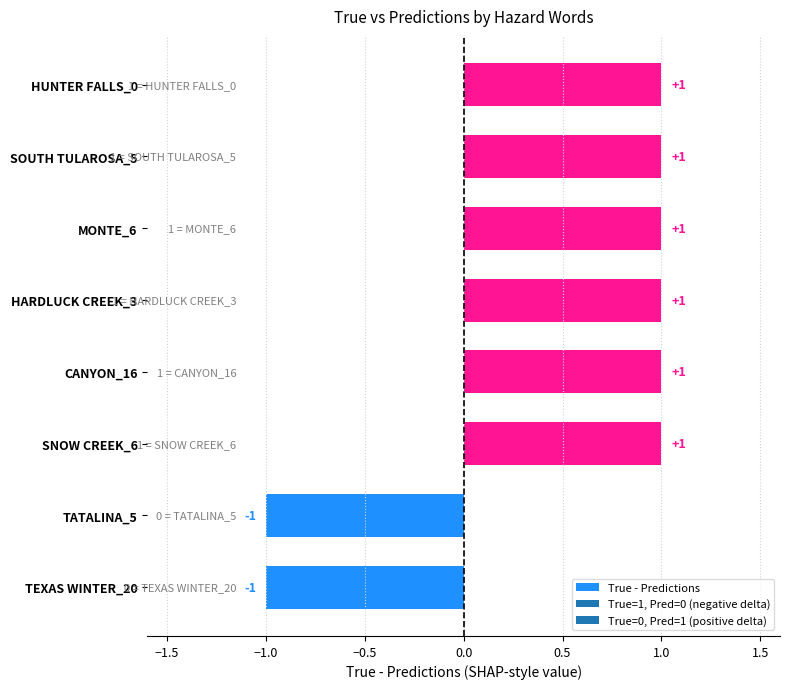

Reading bottom to top, extract all data points from this chart.

-1	-1	1	1	1	1	1	1